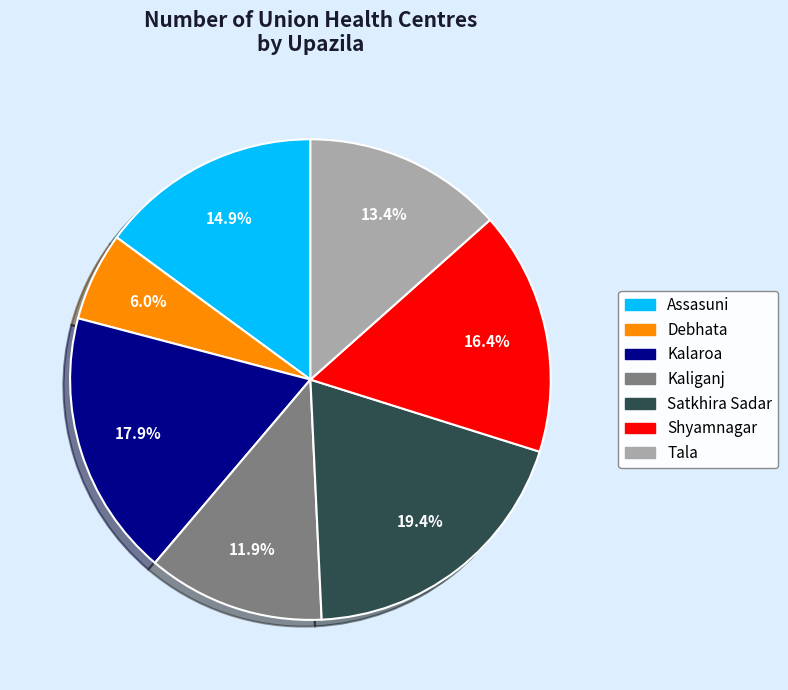

Combined, do Satkhira Sadar and Tala account for over 50%?

No